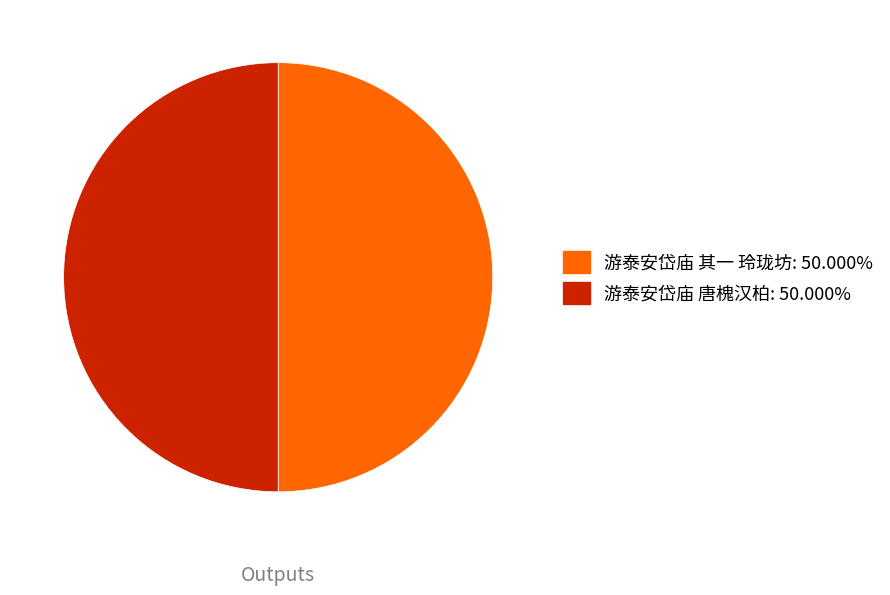

True or false: 游泰安岱庙 唐槐汉柏 accounts for 50% of the total.

True